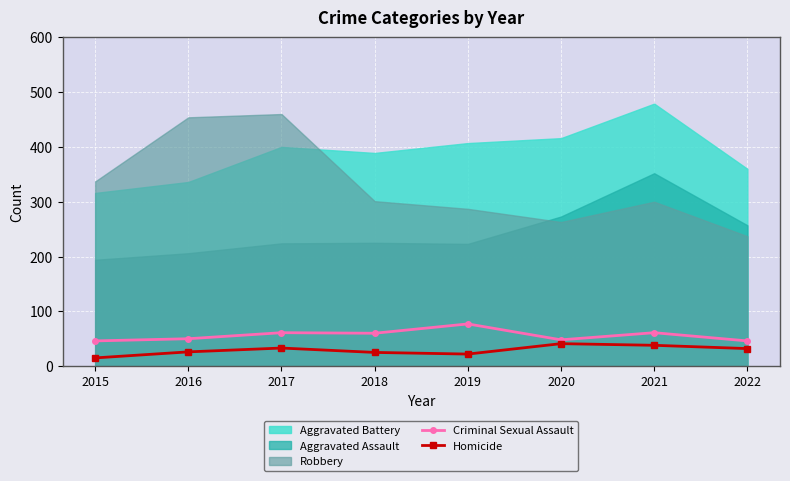

What is the lowest value of the Criminal Sexual Assault series?

46